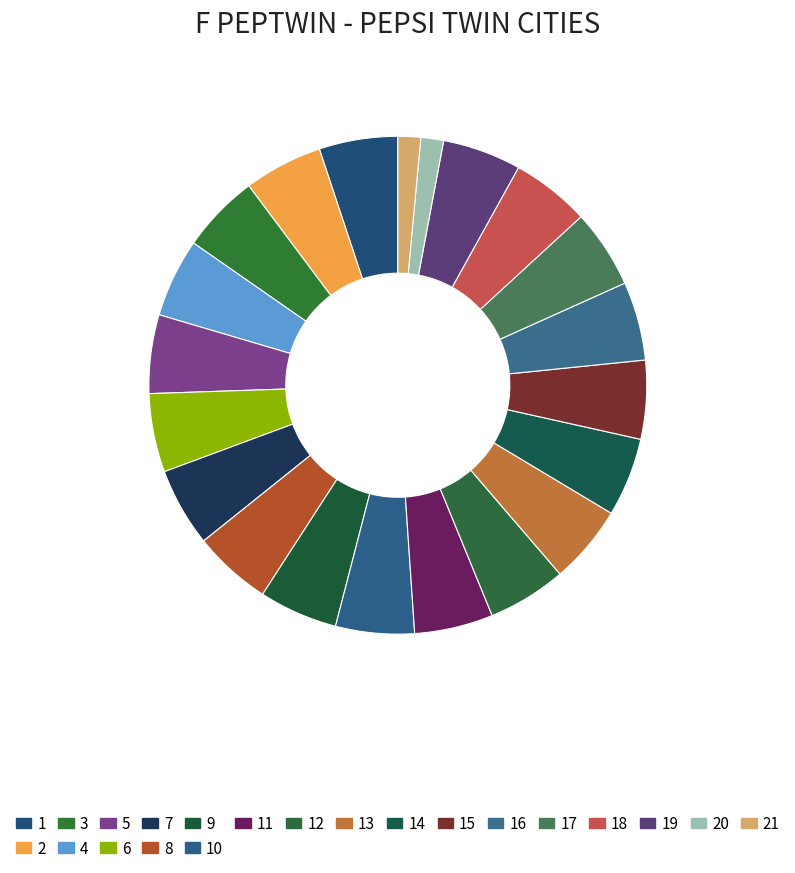

How many slices are in this pie chart?

21